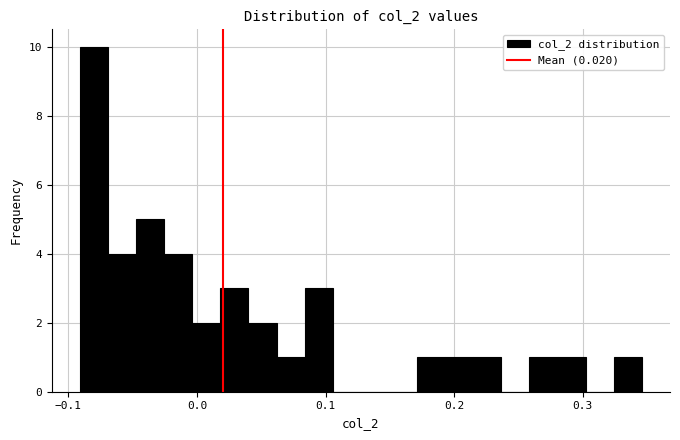

Around what value on the x-axis is the tallest bar? Give the approximate position of its centre, as read against the axis.

-0.08